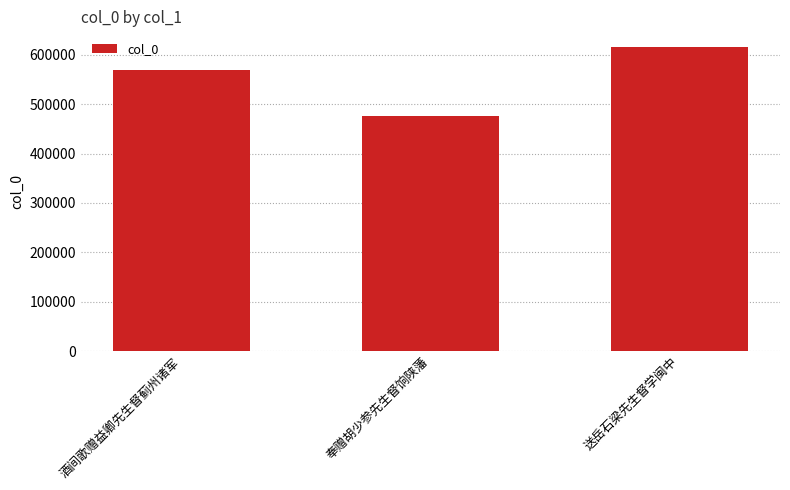

What is the sum of the values at 送岳石梁先生督学闽中 and 酒间歌赠益卿先生督蓟州诸军?

1185798